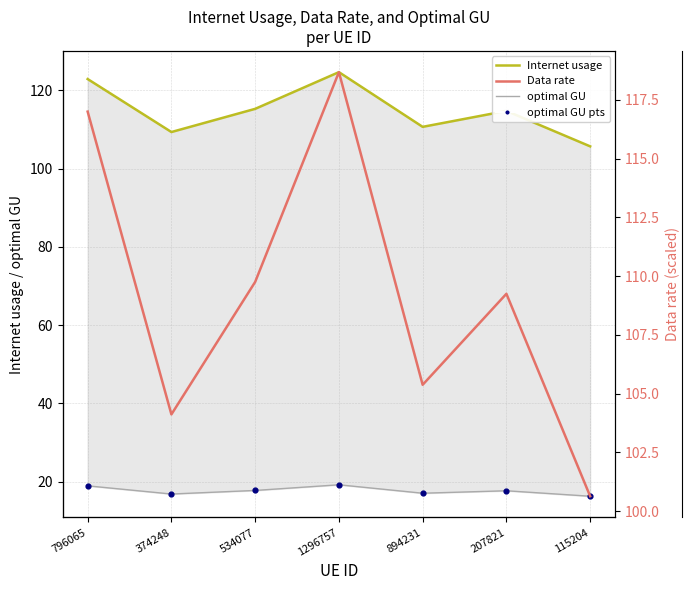

Which series has the largest total across all categories?

Internet usage